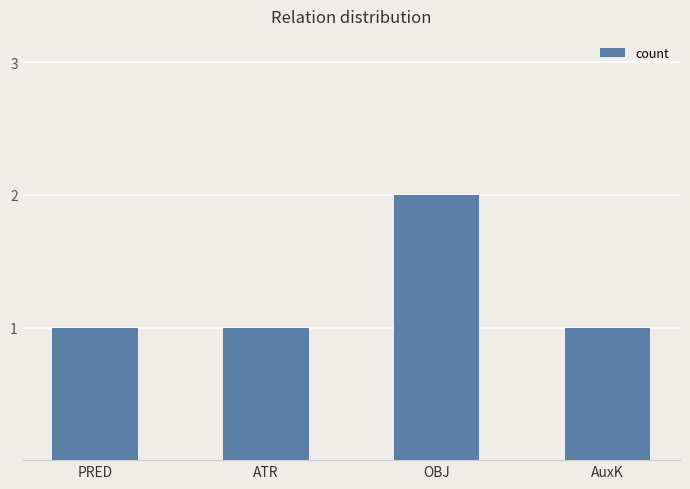

Reading left to right, what are all the values shown in this chart?

PRED=1	ATR=1	OBJ=2	AuxK=1